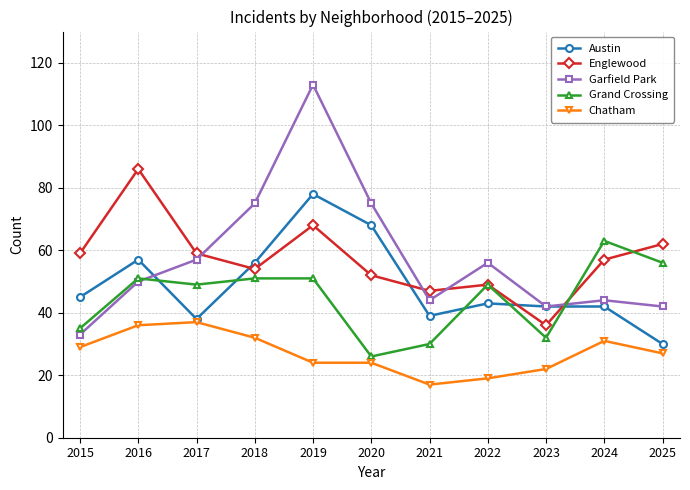

What is the spread (max minus min) of values at 2015?

30